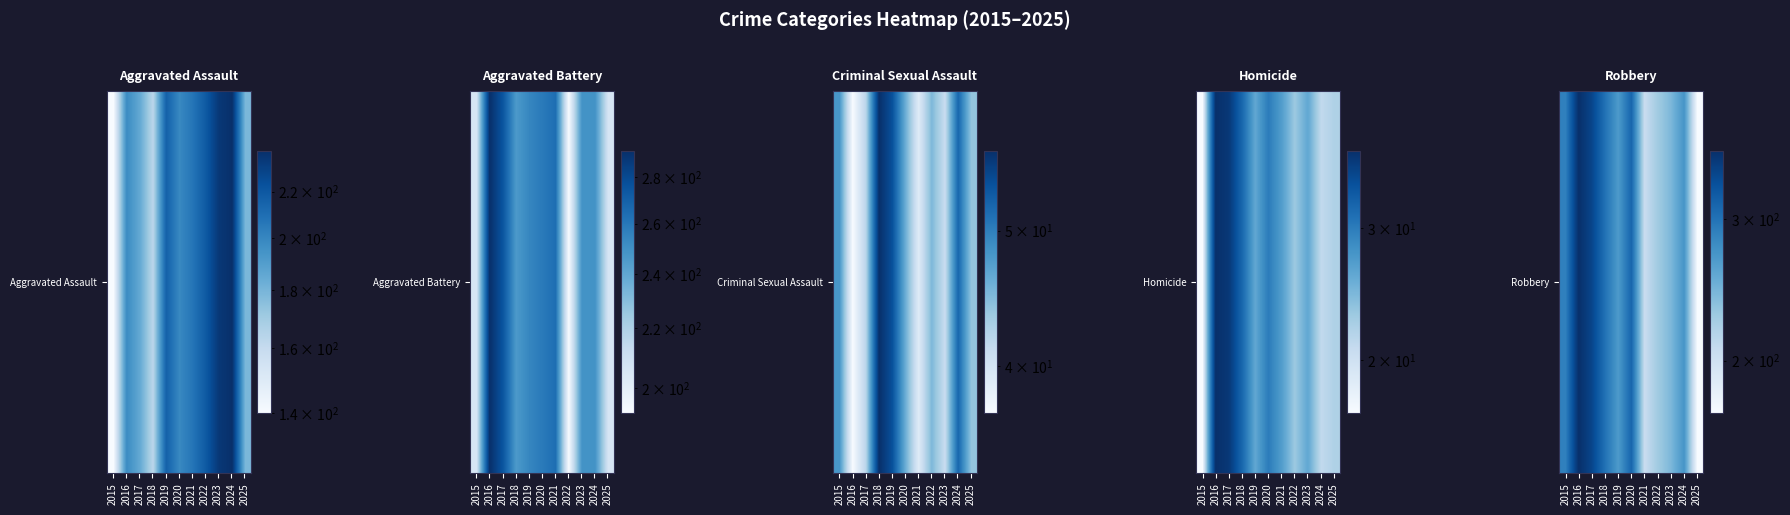

At which label does the data first exceed 272?

2015